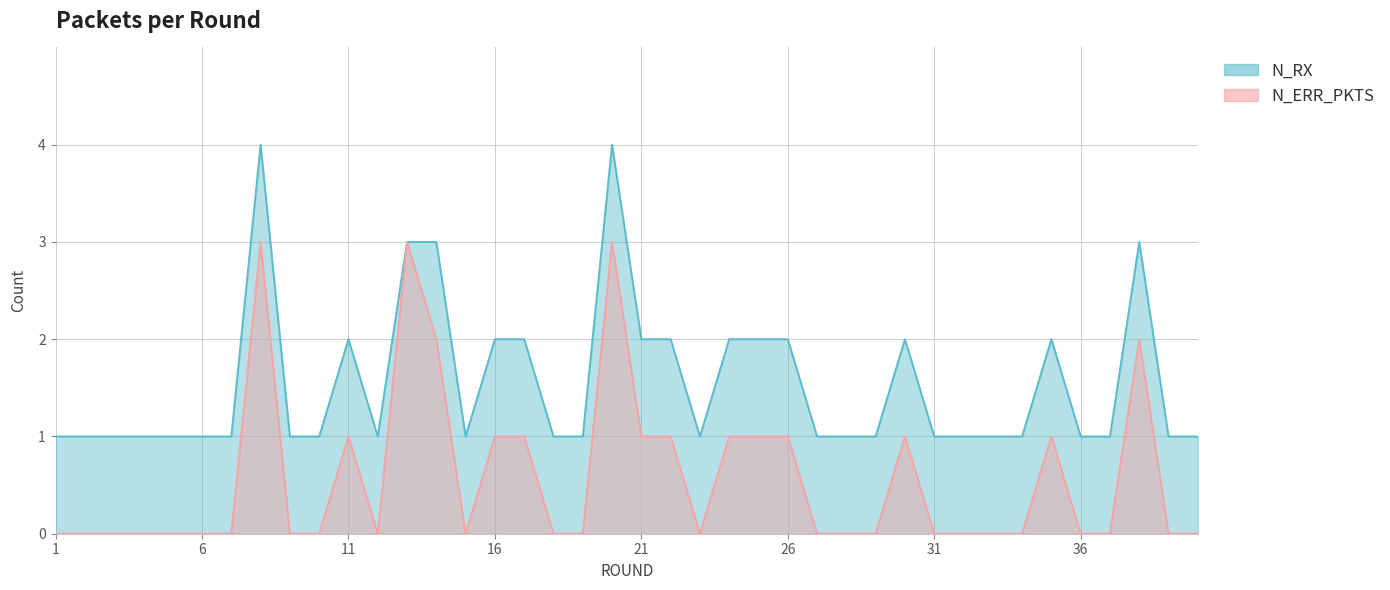

Which label corresponds to the smallest value in the chart?

1